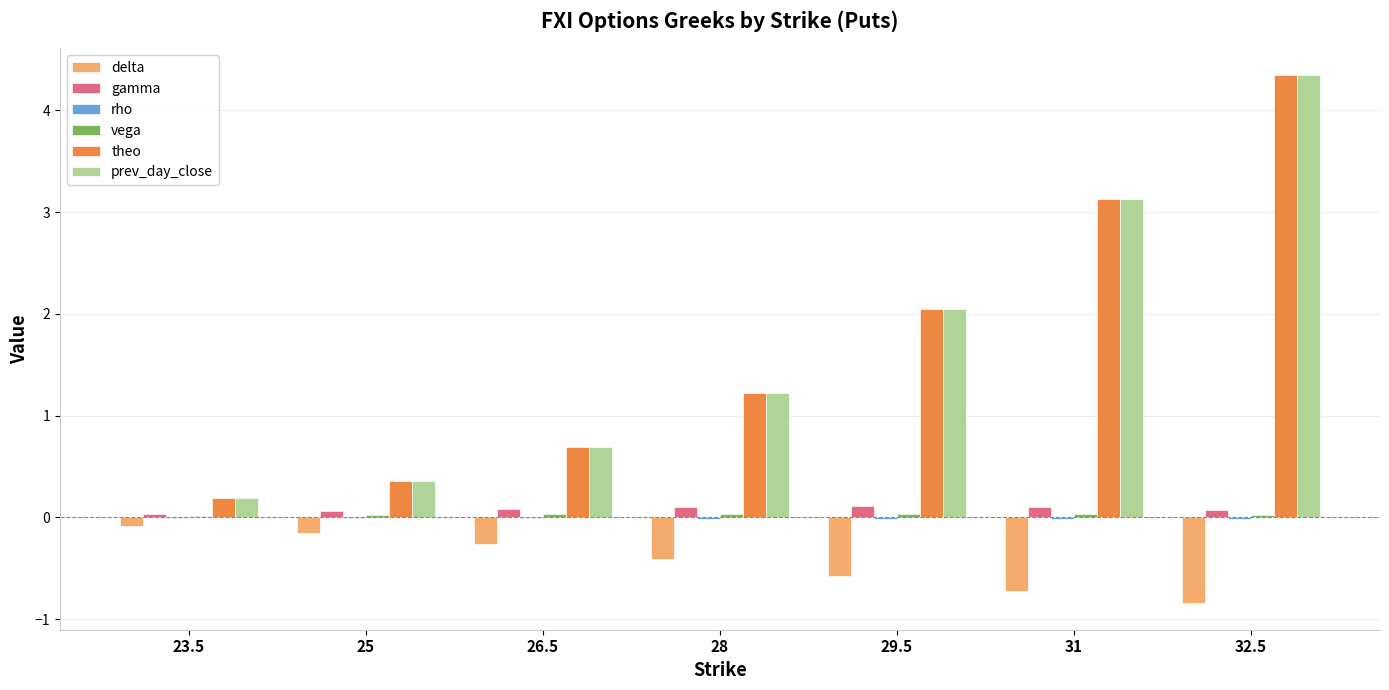

At which category is the sum across all series the highest?

32.5